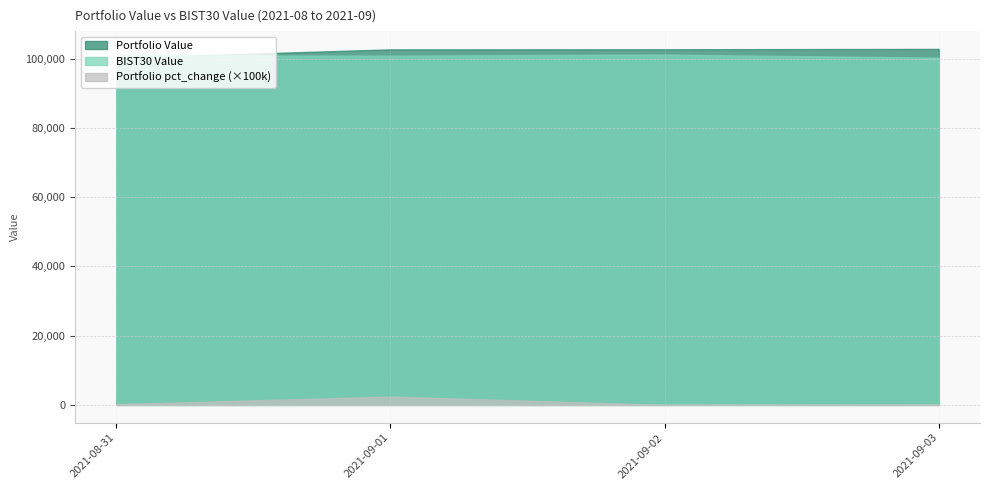

What is the difference between the highest and lowest values at 2021-08-31?

100689.1